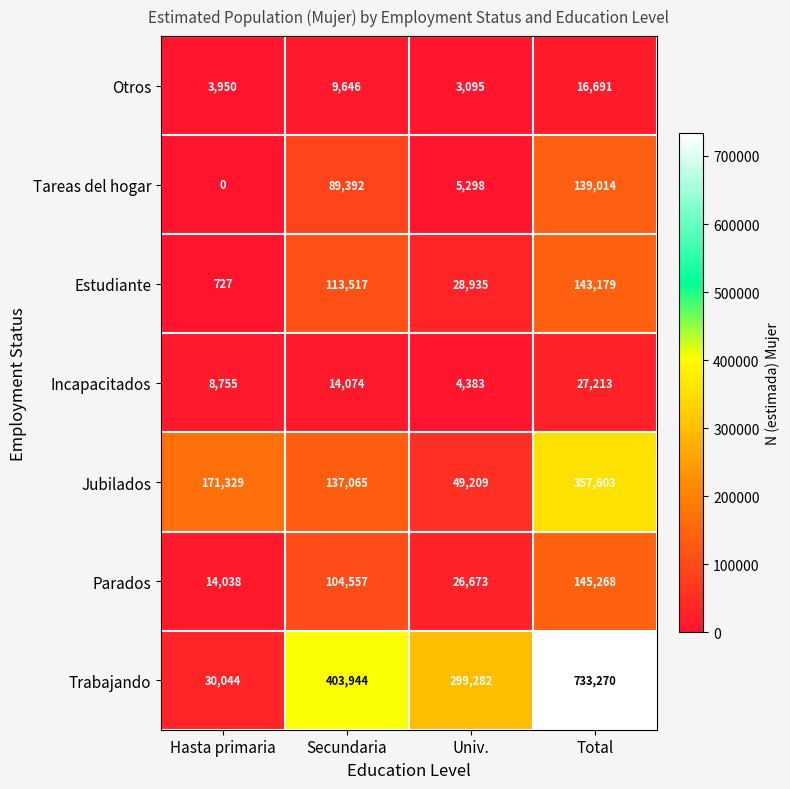

What value does the Tareas del hogar series have at Secundaria, to the nearest 50?

89400